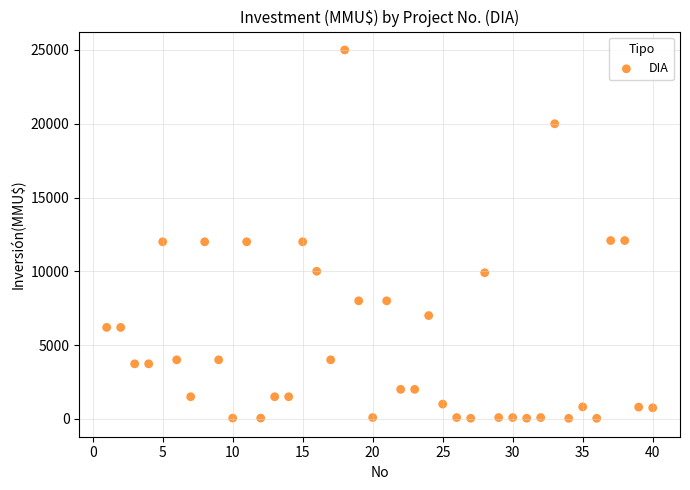

What is the range of Y values (max minus min)?

24963